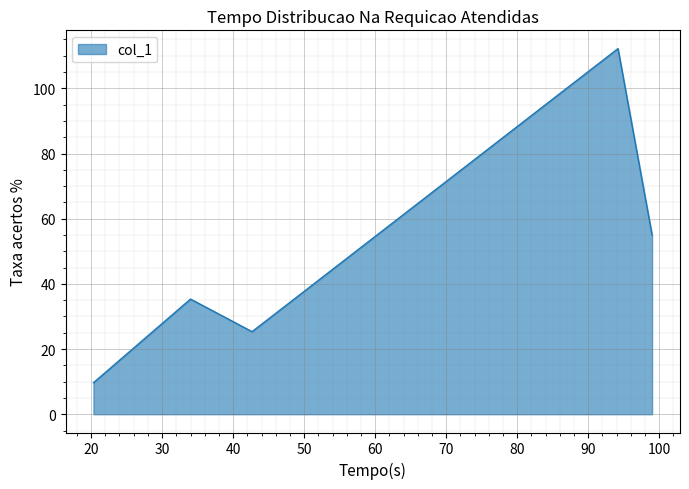

What is the smallest value displayed?

9.7